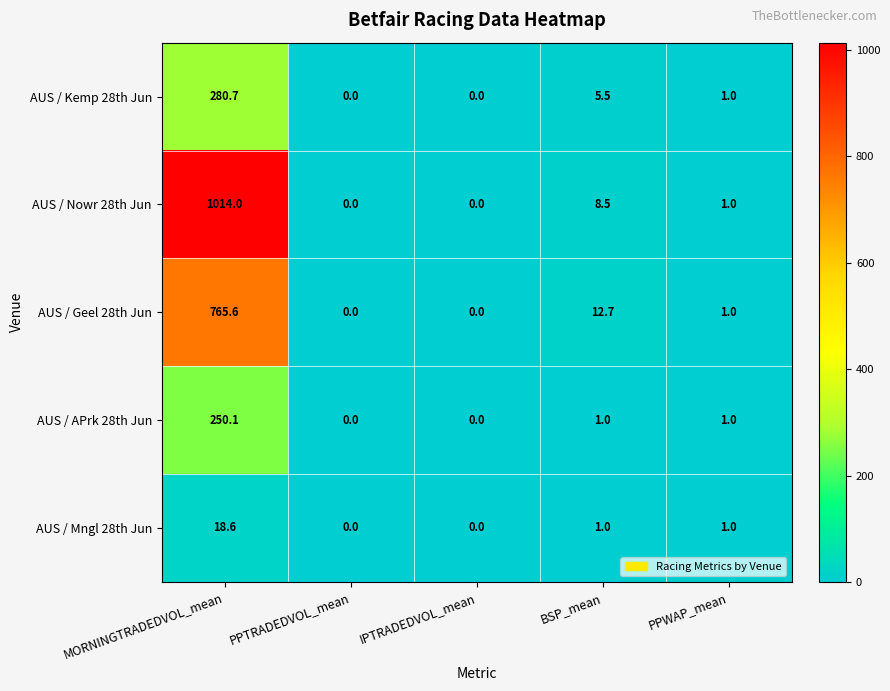

Where does the AUS / Nowr 28th Jun series first go above 1?

MORNINGTRADEDVOL_mean